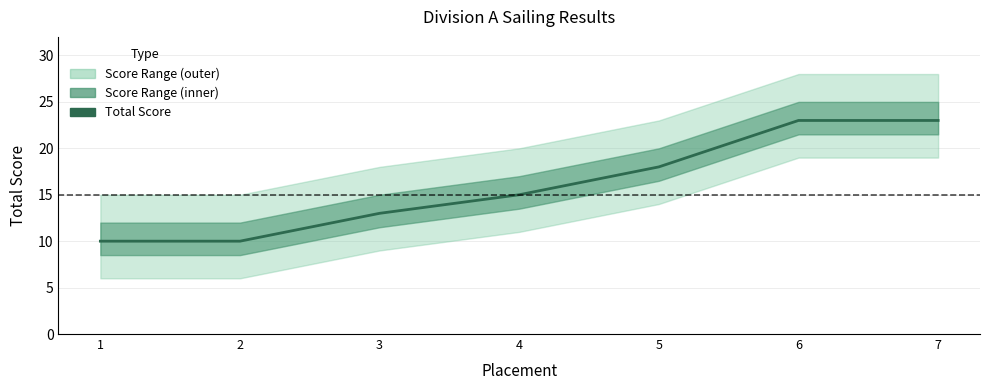

What is the difference between the values at 7 and 5?

5